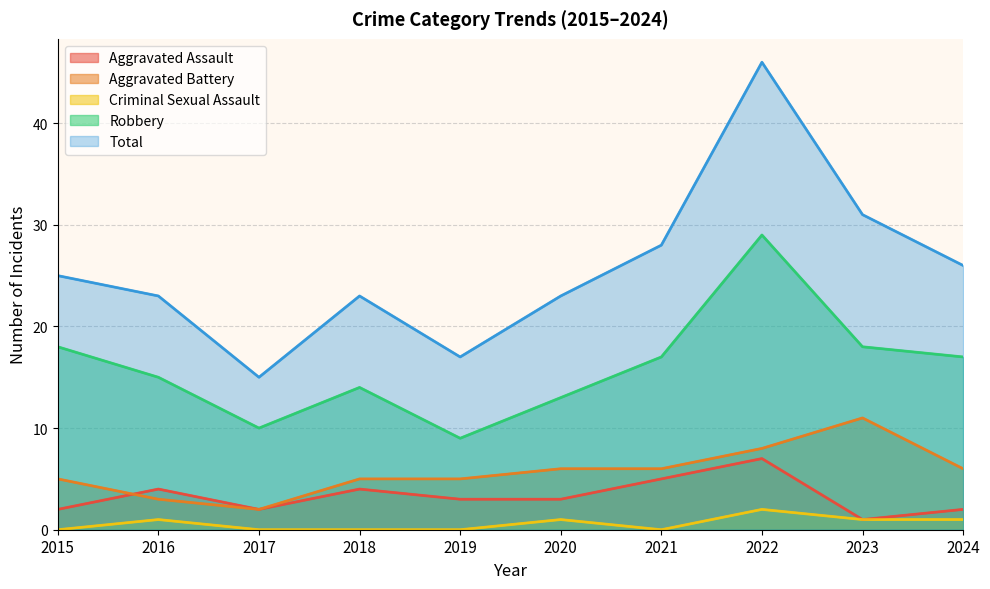

True or false: Aggravated Assault and Criminal Sexual Assault cross at least once.

False